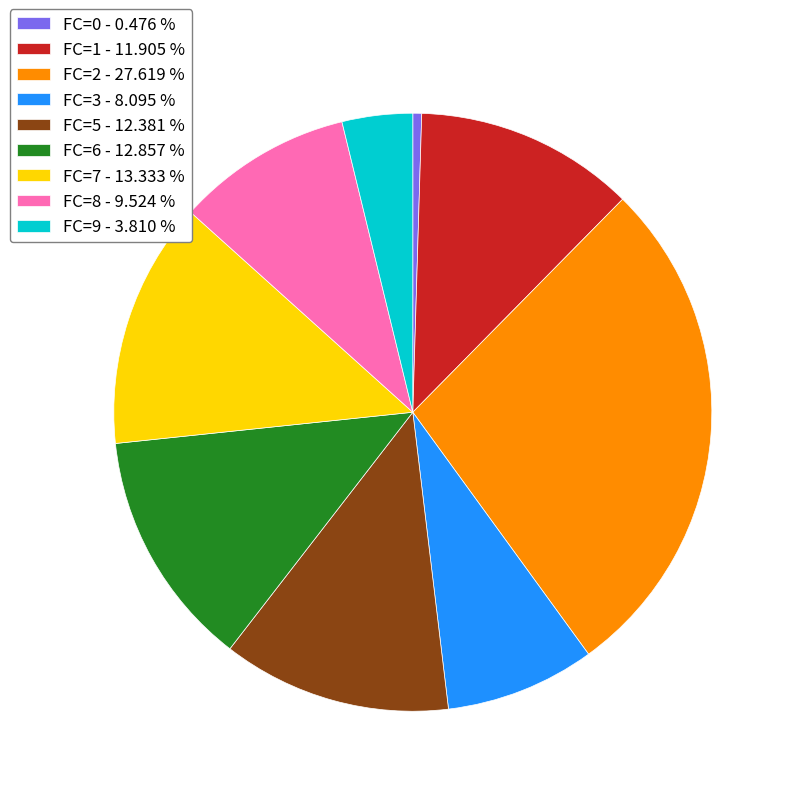

How many segments does this pie chart have?

9